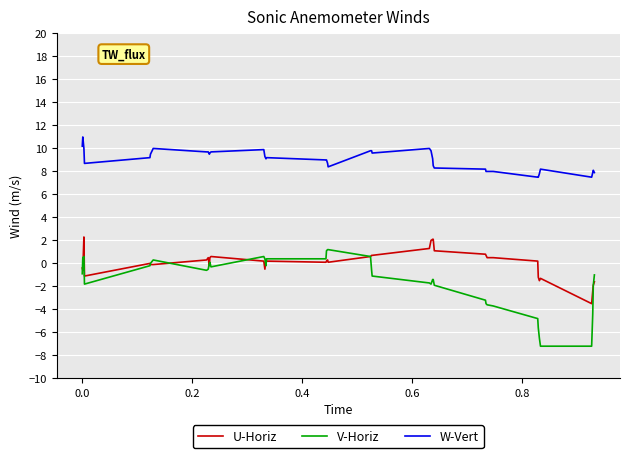

Which series has the largest total across all categories?

W-Vert